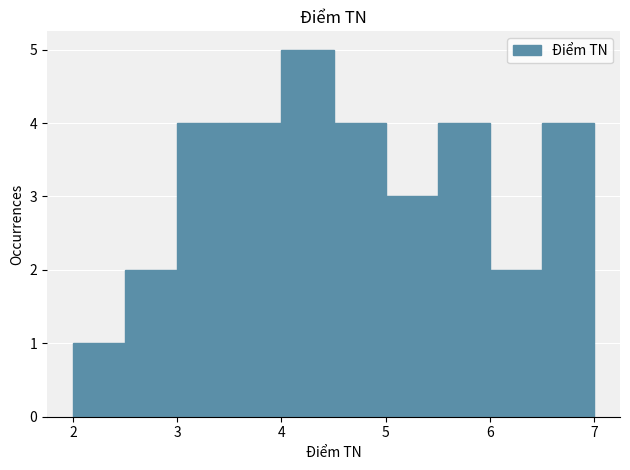

Which range on the x-axis has the tallest bar?

4.0 to 4.5